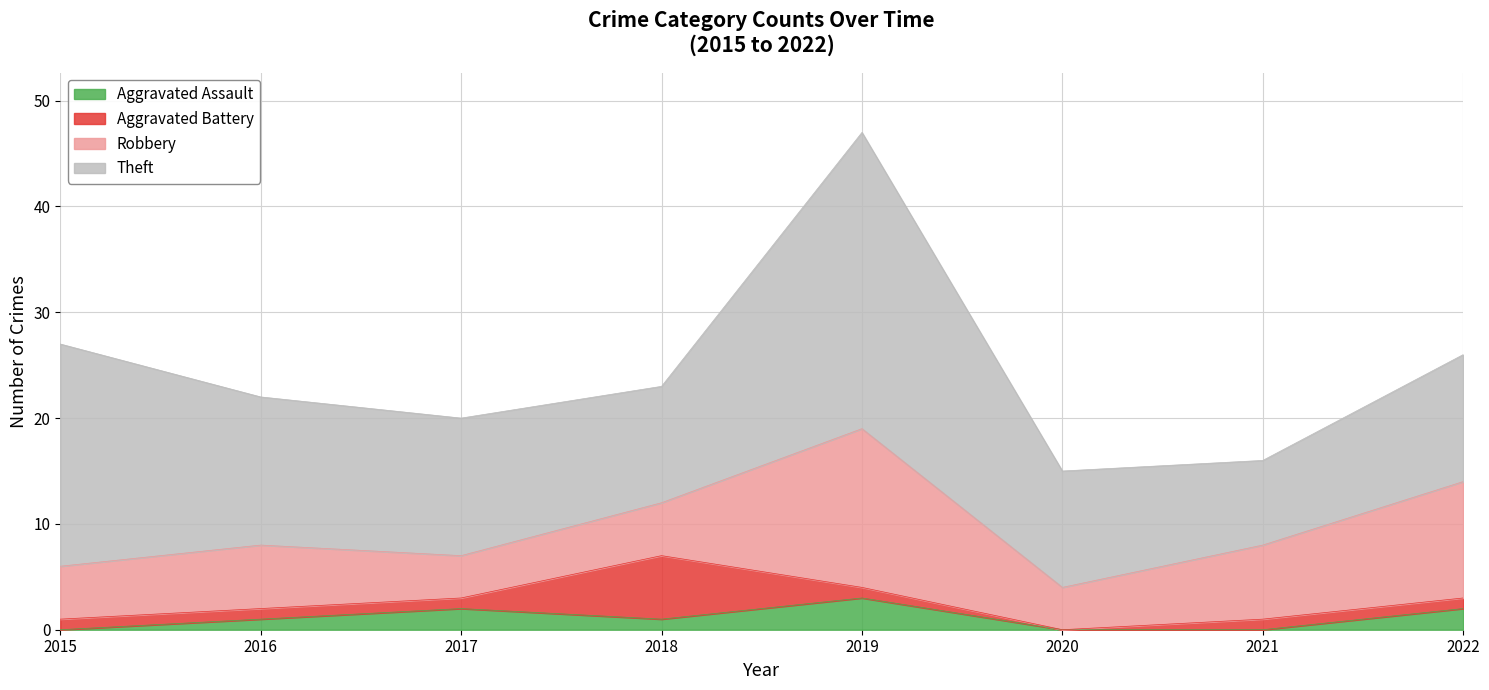

List the labels in order of Robbery value, smallest first.

2017, 2020, 2015, 2018, 2016, 2021, 2022, 2019